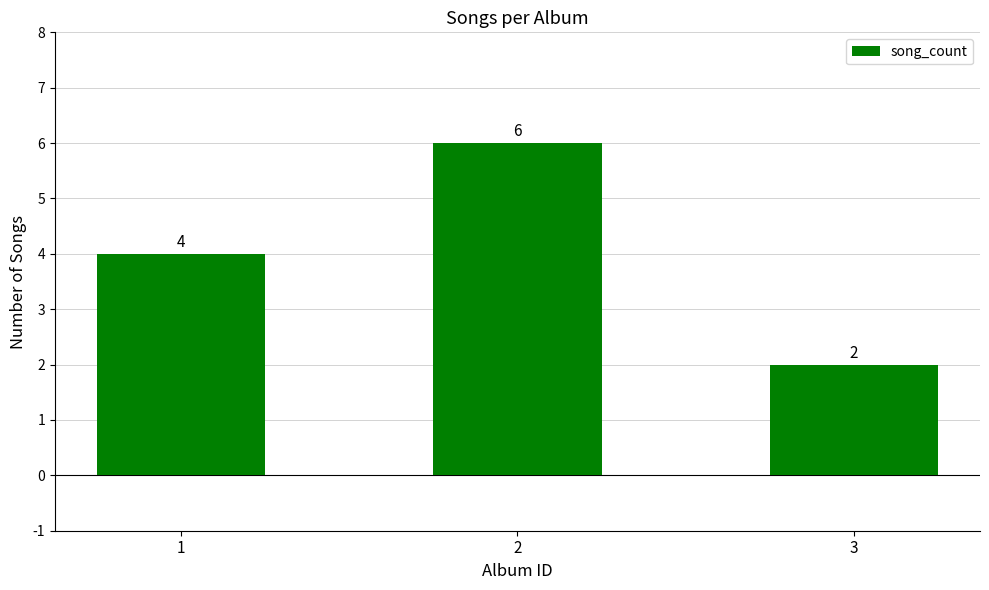

How many data points are less than 4?

1